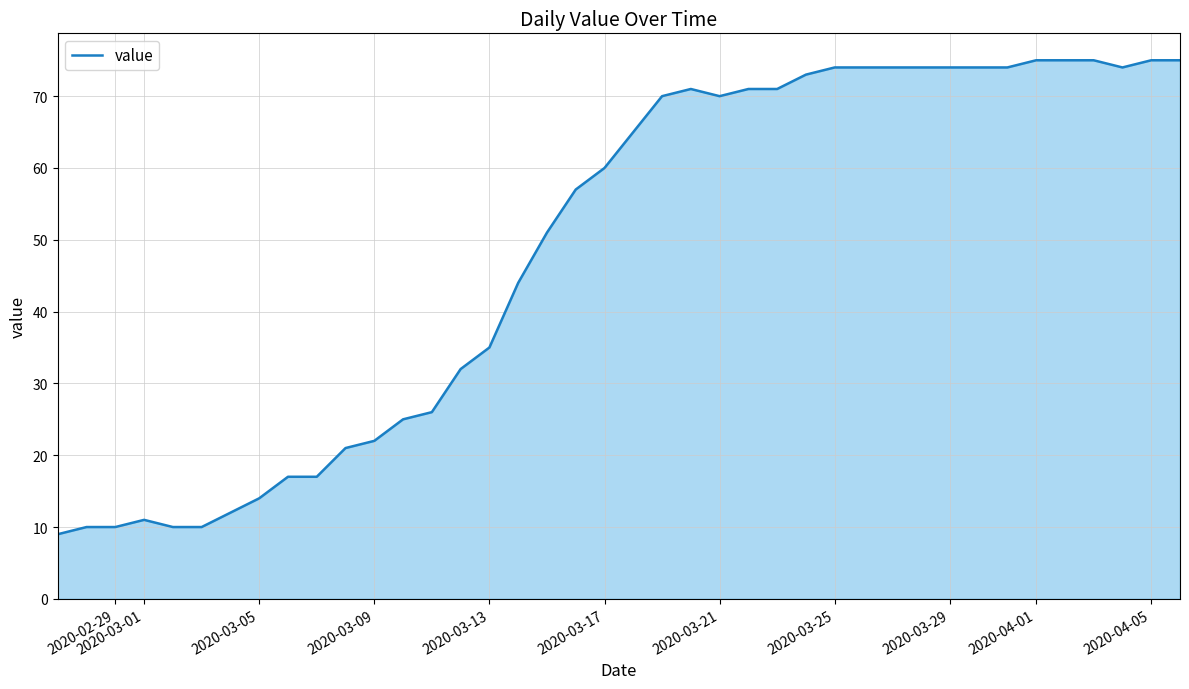

How many lines are shown in the chart?

1